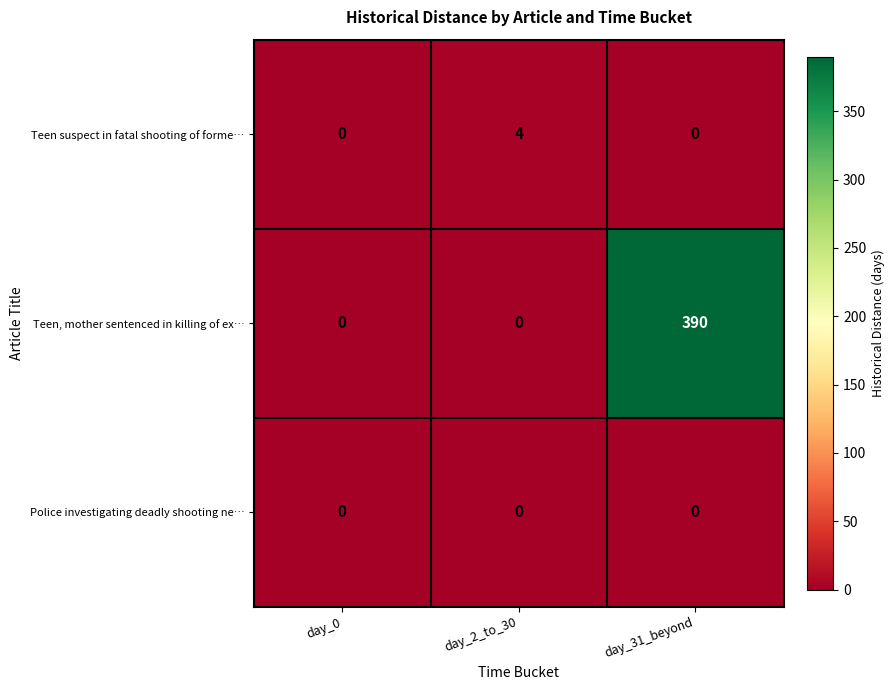

Which label corresponds to the largest value in the chart?

day_31_beyond